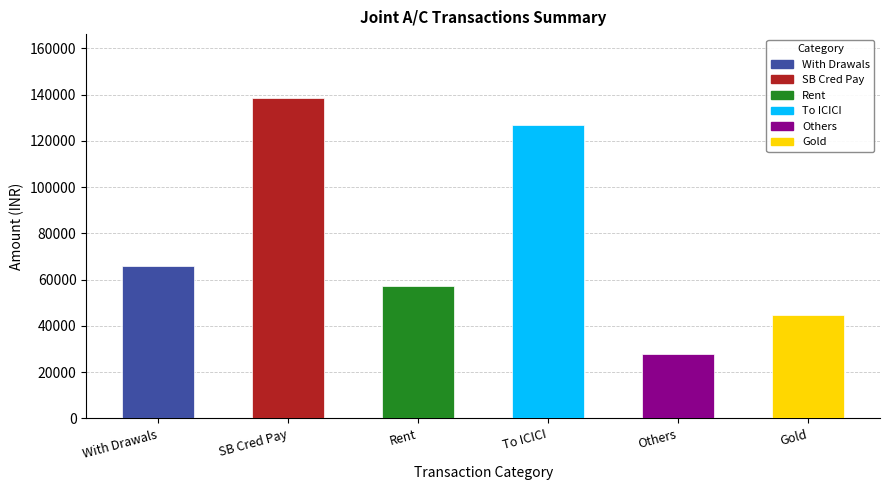

Does the chart contain stacked bars?

No